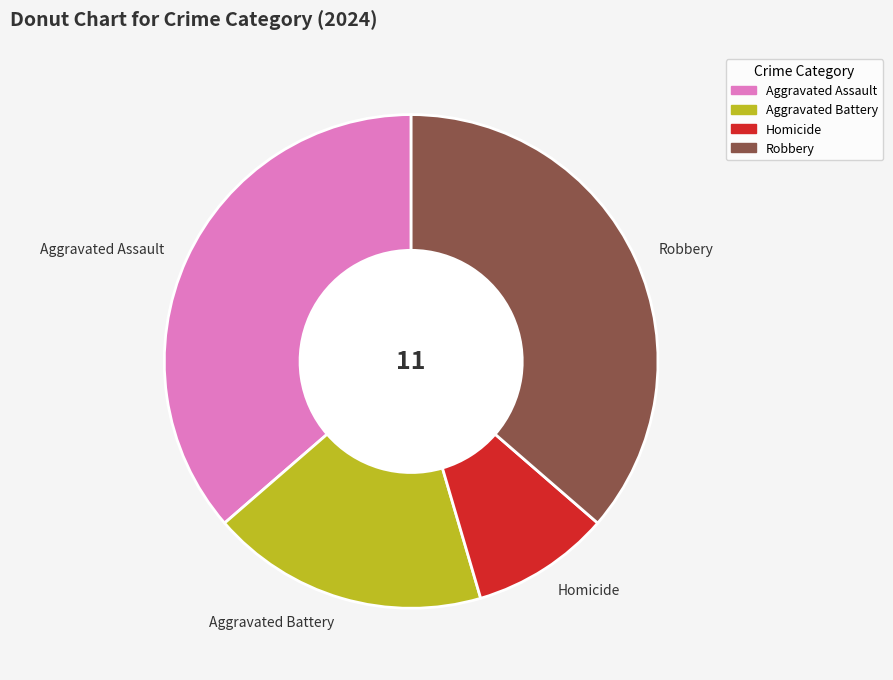

Between Homicide and Aggravated Battery, which is larger?

Aggravated Battery